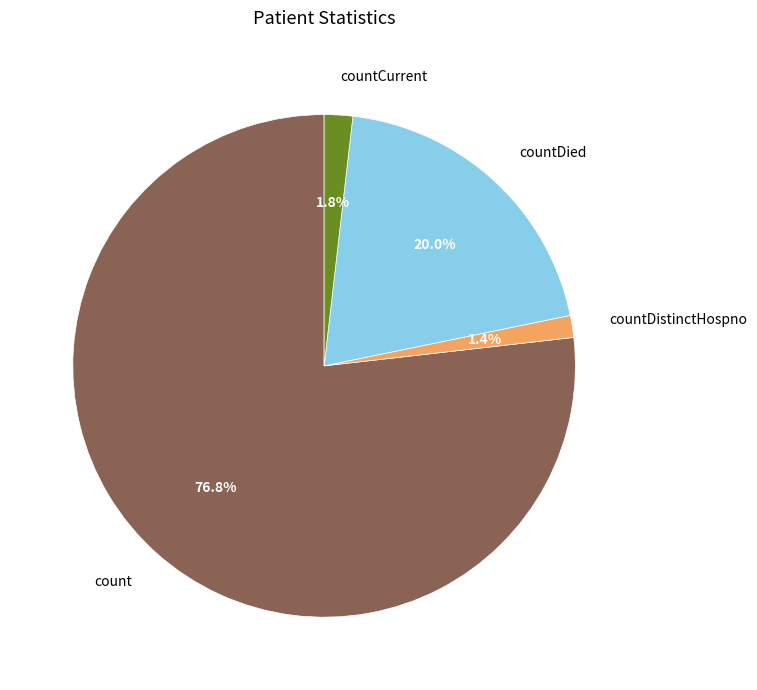

To the nearest percent, what is the difference between the largest and smallest slice percentages?

75%